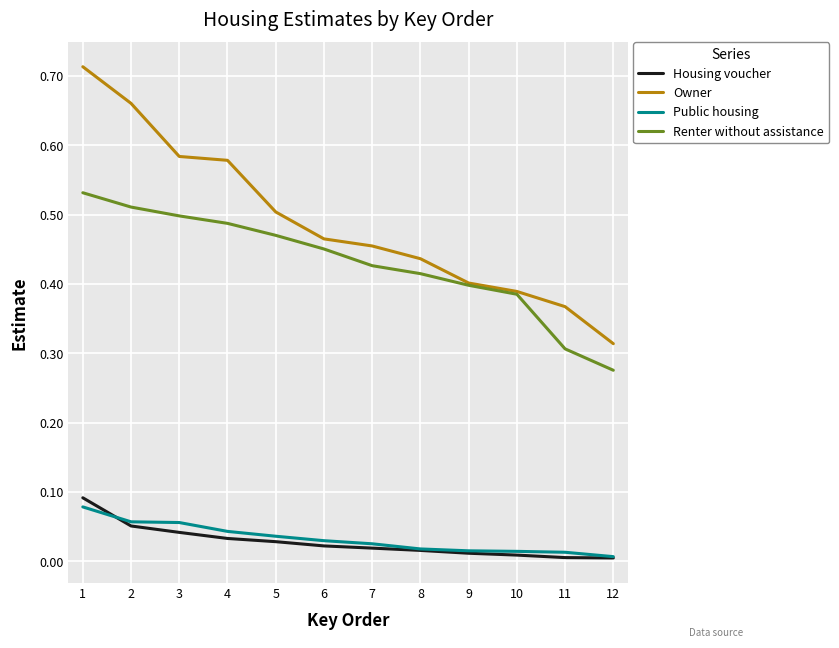

List the labels in order of Owner value, smallest first.

12, 11, 10, 9, 8, 7, 6, 5, 4, 3, 2, 1